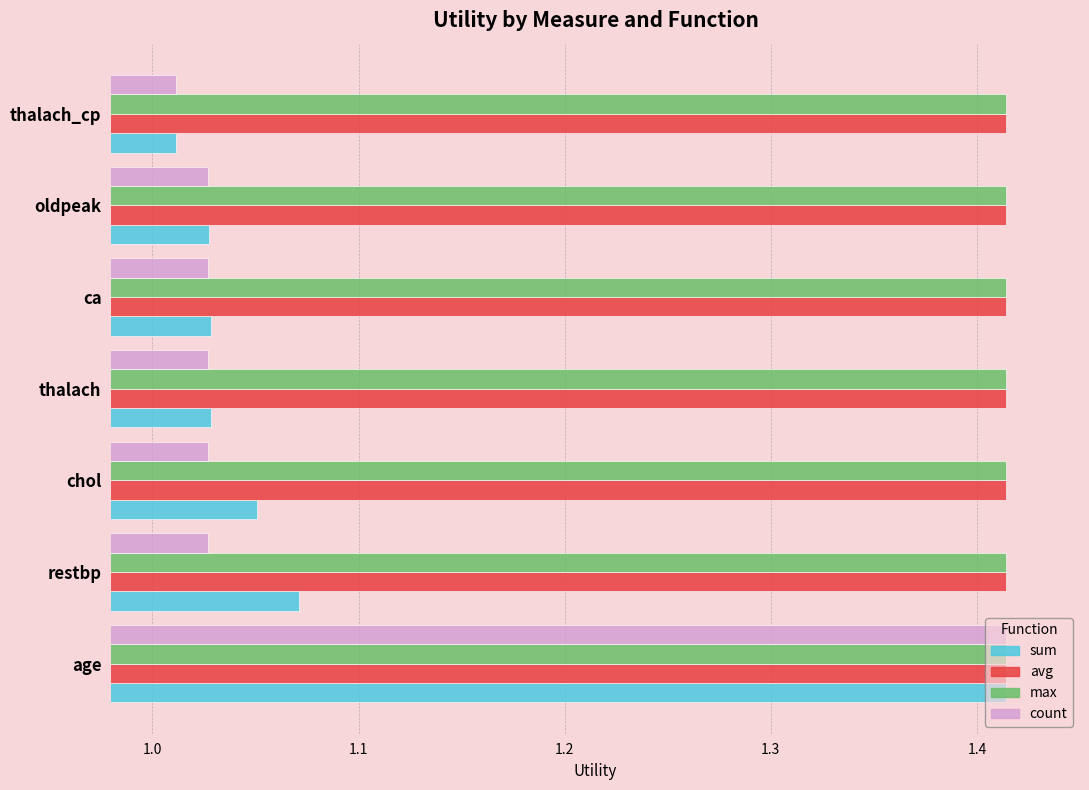

What are all the series names shown in the legend?

sum, avg, max, count